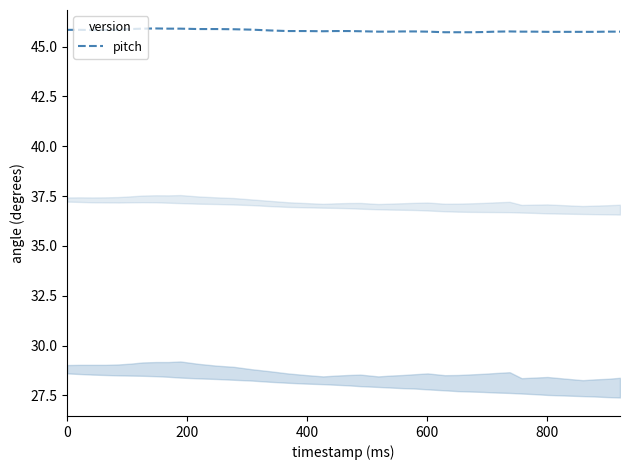

What is the greatest value displayed?

45.9